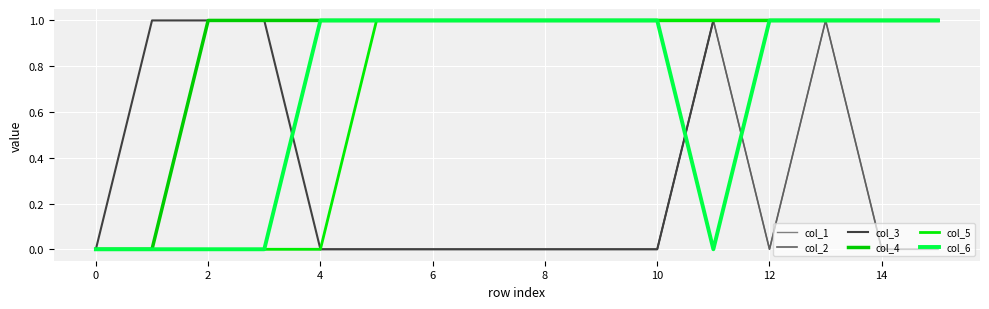

Is this an area chart (filled region under the line)?

No